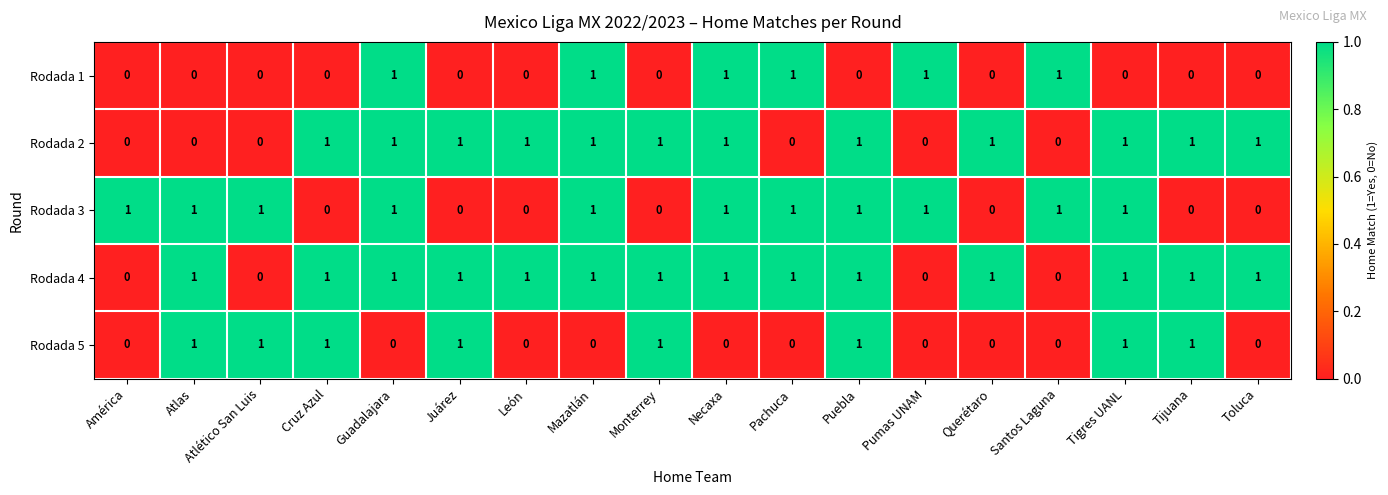

How many categories are shown in the chart?

18